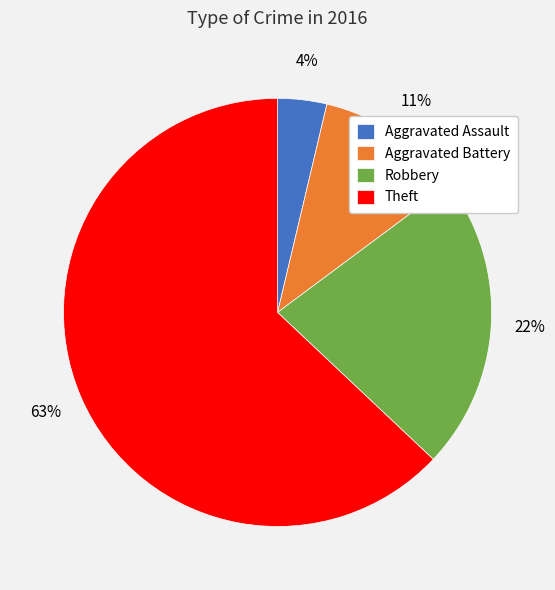

What is the majority slice?

Theft